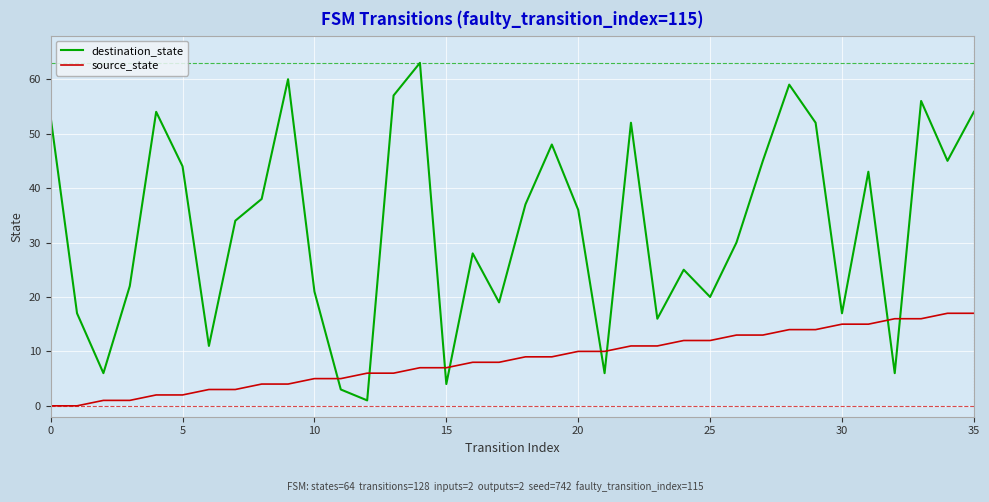

What is the difference between the maximum and minimum values in the source_state series?

17